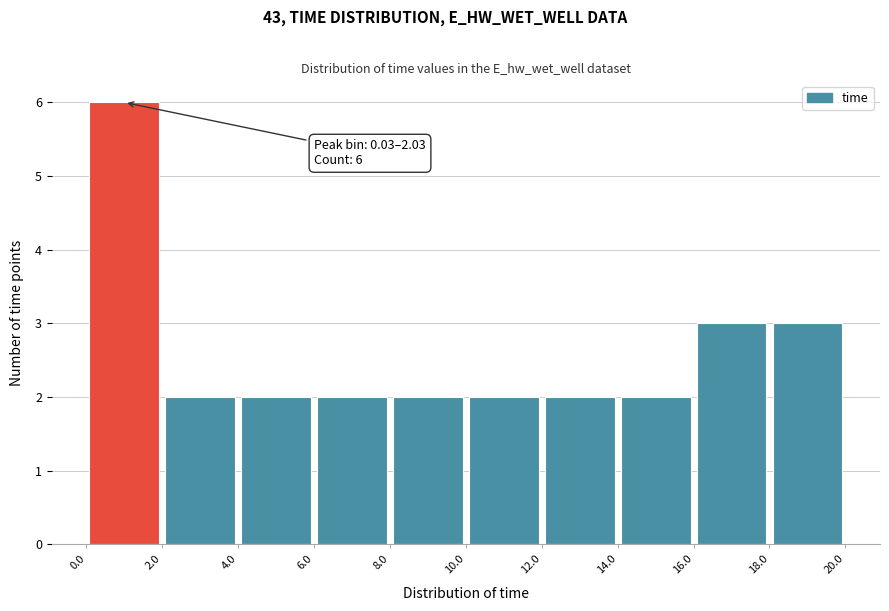

Which range on the x-axis has the tallest bar?

0.0 to 2.0